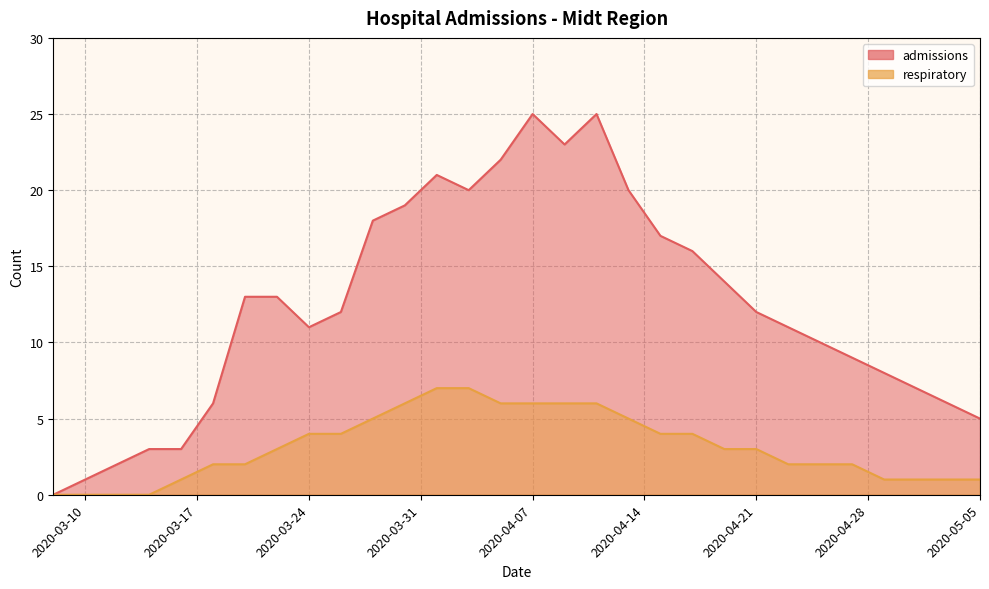

What is the difference between the second highest and minimum values in the respiratory series?

7